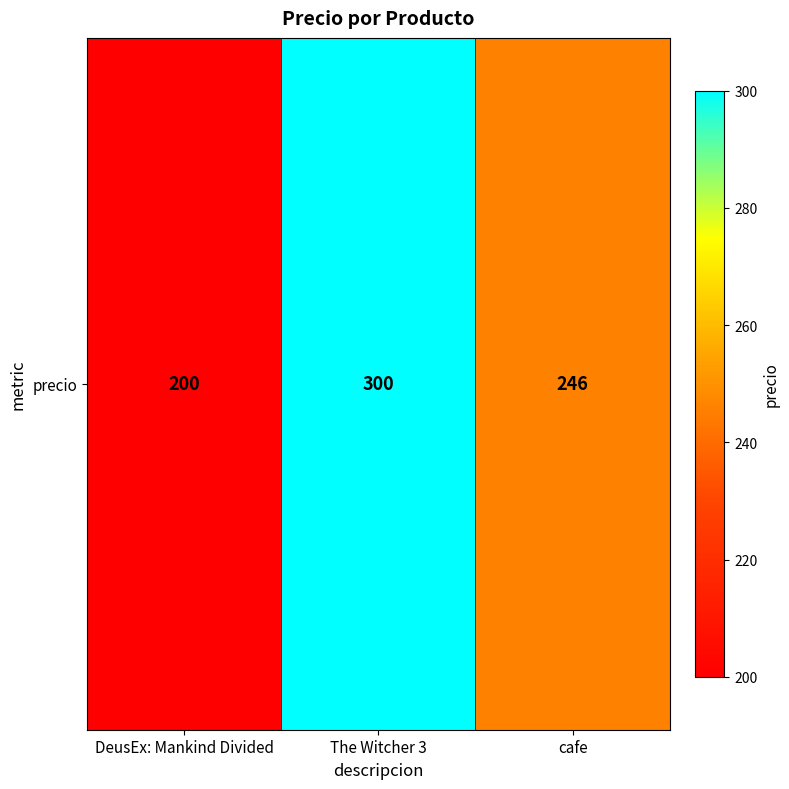

Between cafe and The Witcher 3, which is larger?

The Witcher 3